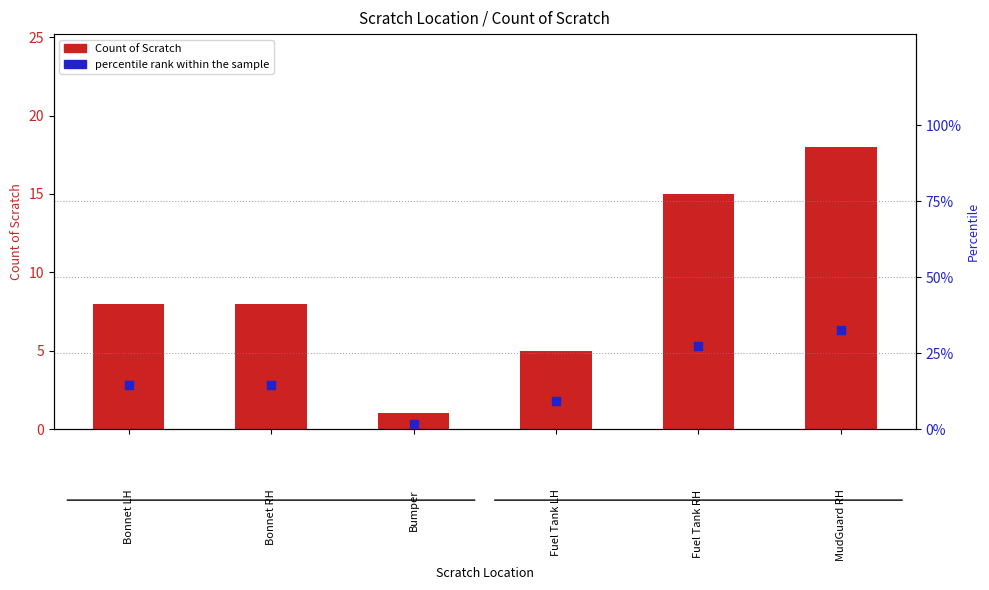

Is the value of percentile rank within the sample at Bonnet RH greater than the value of Count of Scratch at Fuel Tank LH?

Yes